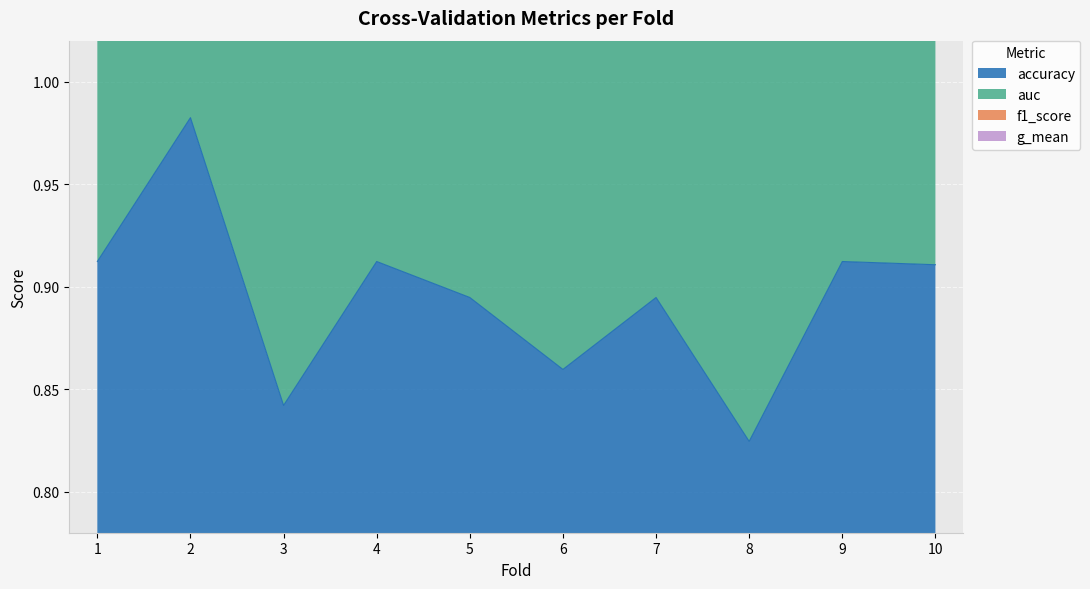

Is it true that accuracy equals 0.9 at 9?

True